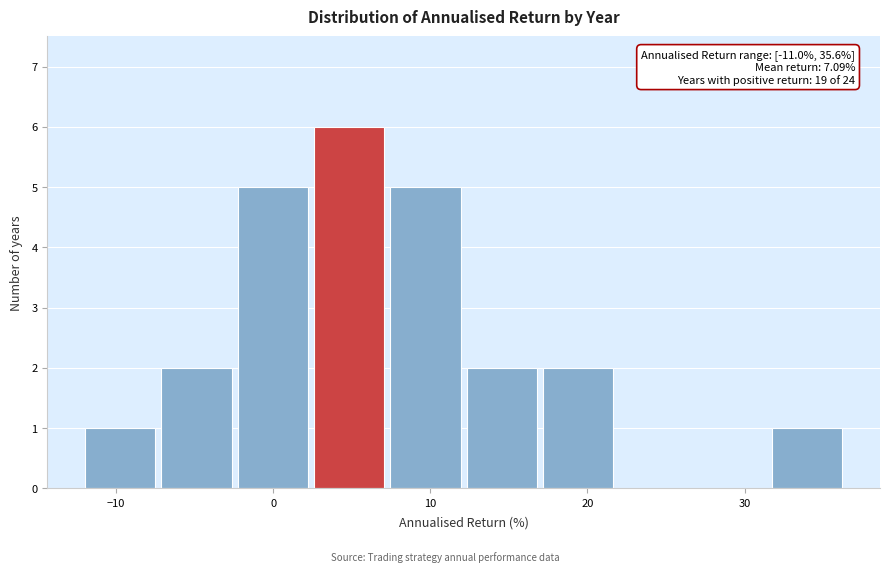

Over which range of the x-axis is the bar tallest?

3 to 7